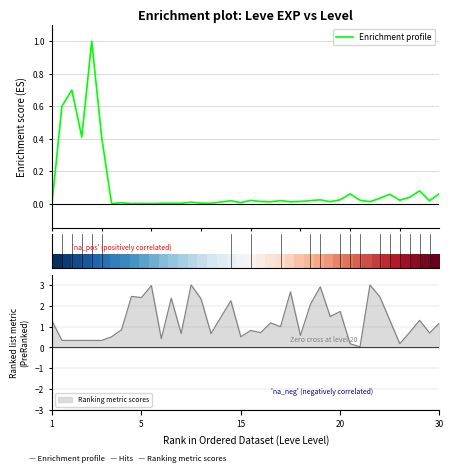

Is it true that Ranking metric scores equals 0.5 at 5?

False